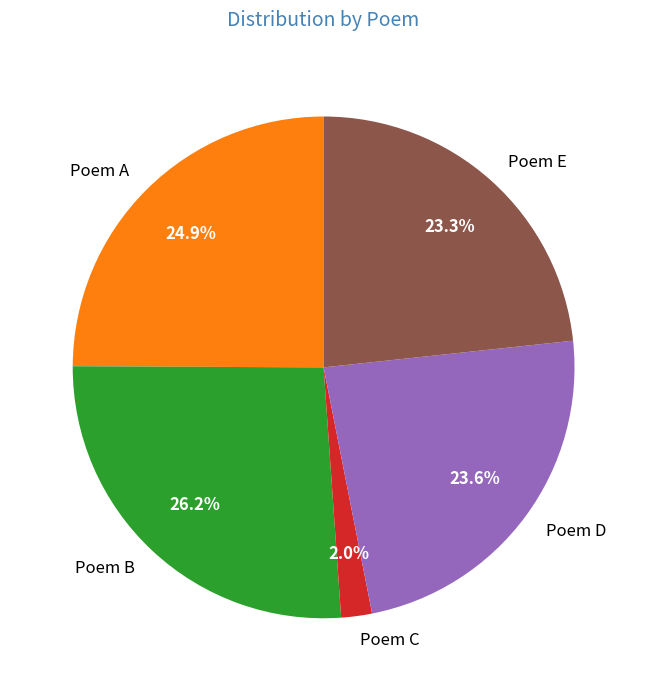

How many slices are in this pie chart?

5